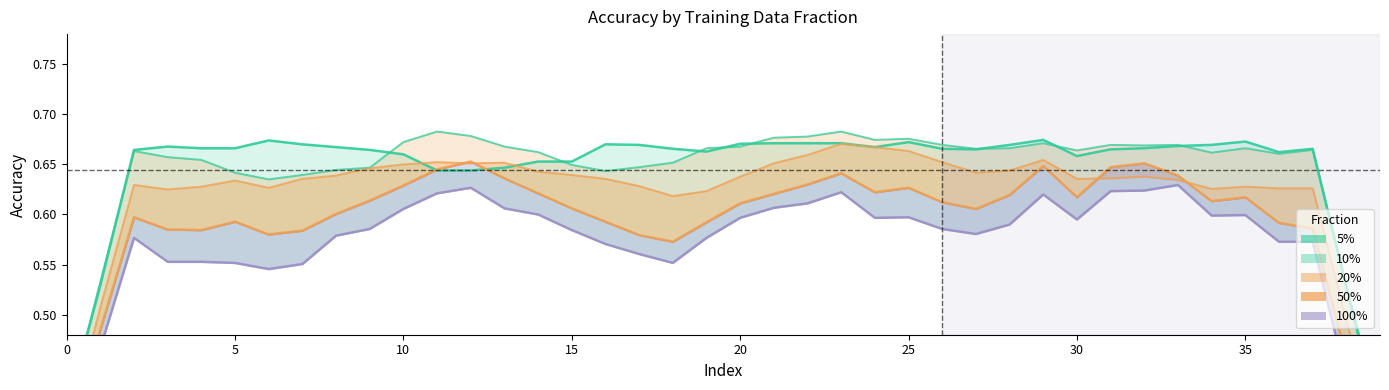

Is the value of 100% line at 24 greater than the value of 50% line at 36?

Yes